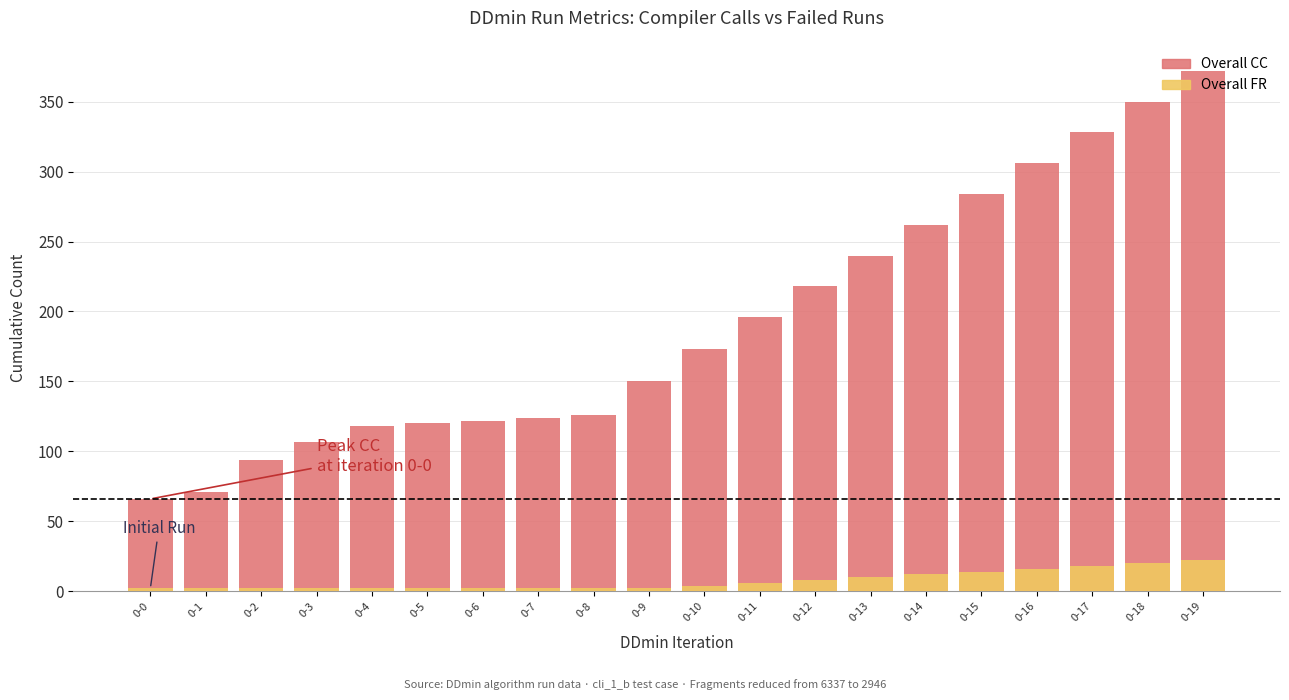

What is the sum of all Overall FR values?

150